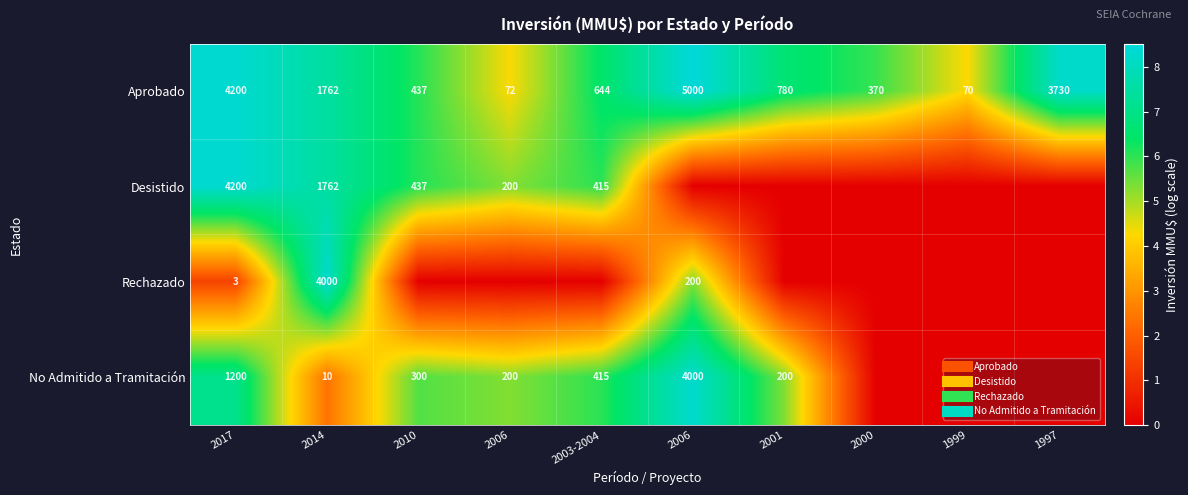

List the series in order of their peak value, highest first.

Aprobado, Desistido, Rechazado, No Admitido a Tramitación